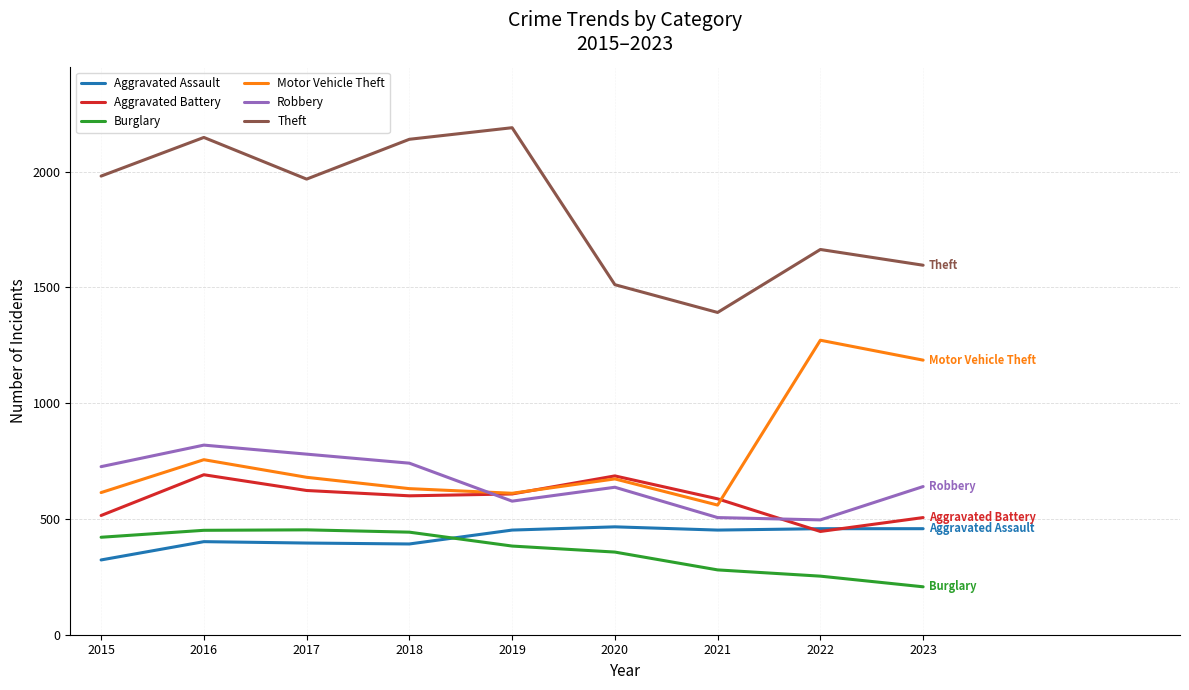

Is it true that Robbery equals 387 at 2020?

False